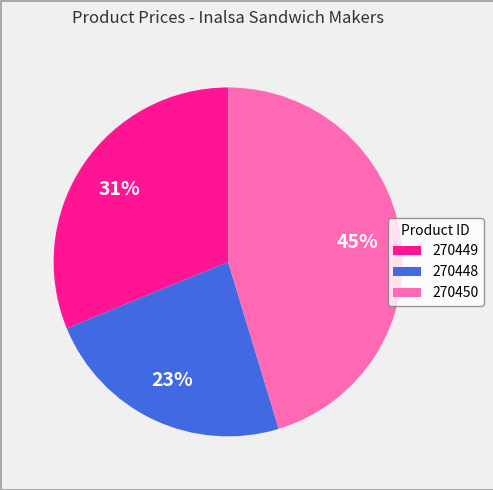

What percentage is the 270449 slice, to the nearest percent?

31%